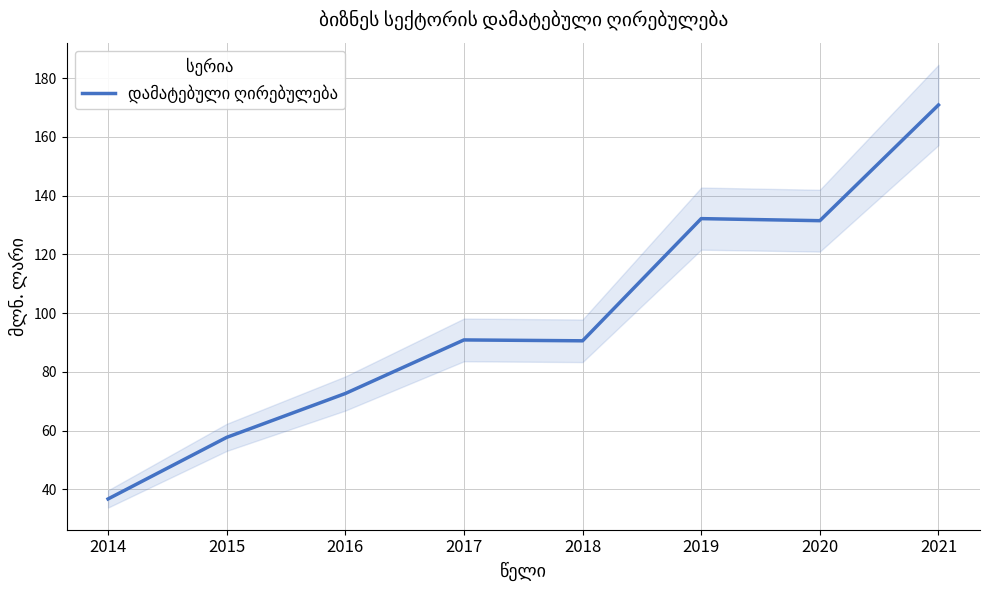

What is the value of the 4th point from the left?

90.9